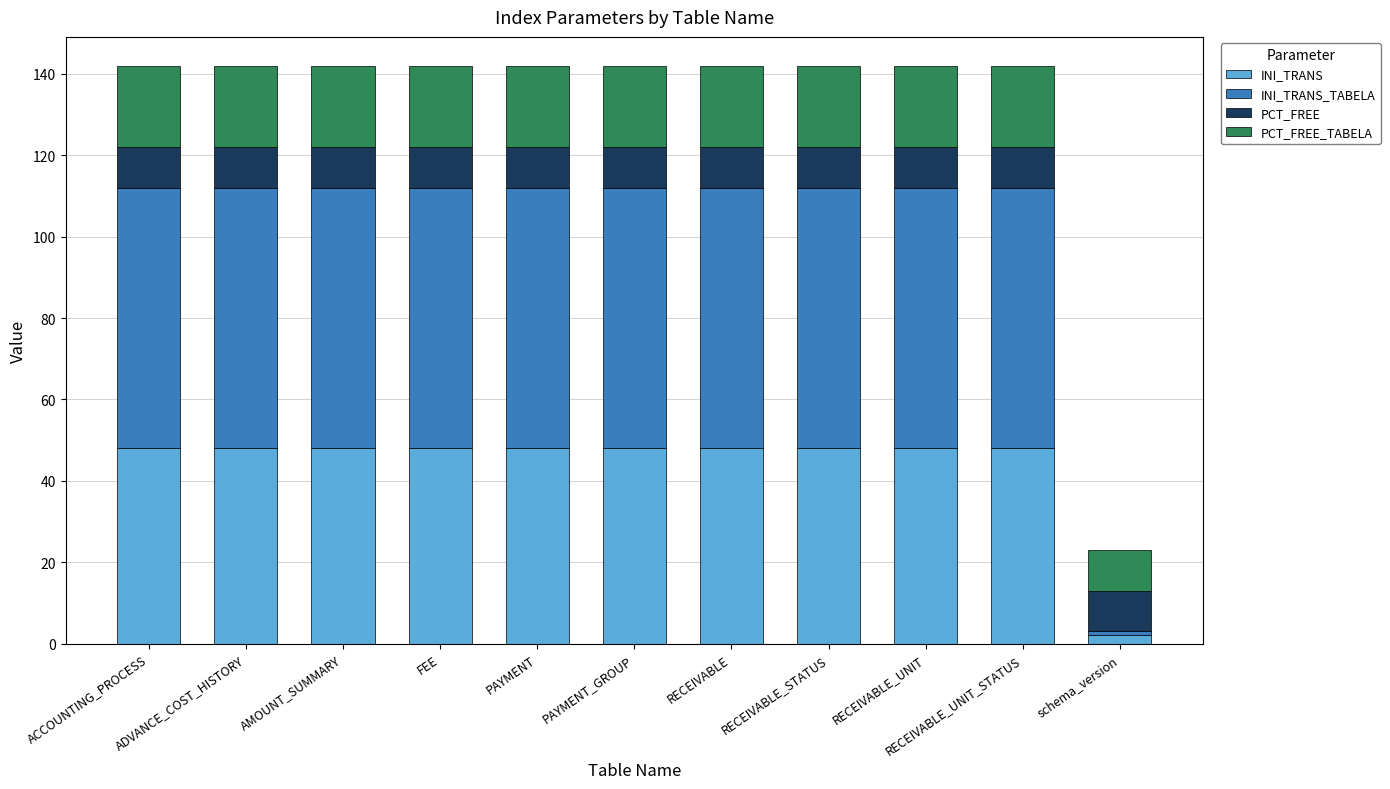

Are the bars grouped side by side (vs. stacked)?

No